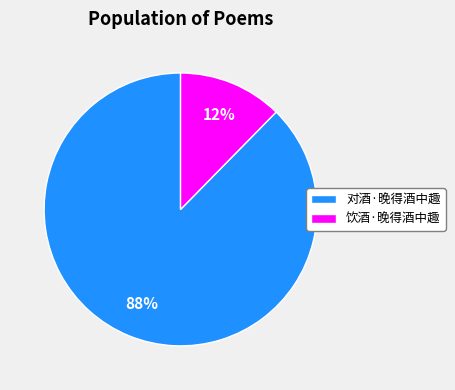

Does 饮酒·晚得酒中趣 account for over 50% of the chart?

No